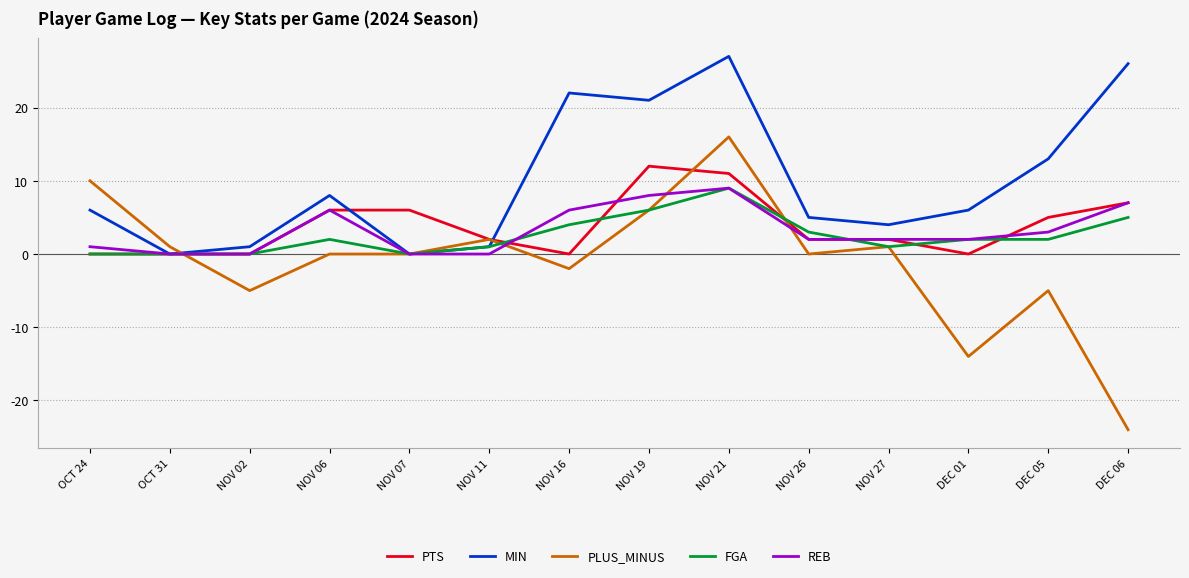

What is the sum of the MIN values at OCT 24 and DEC 06?

32